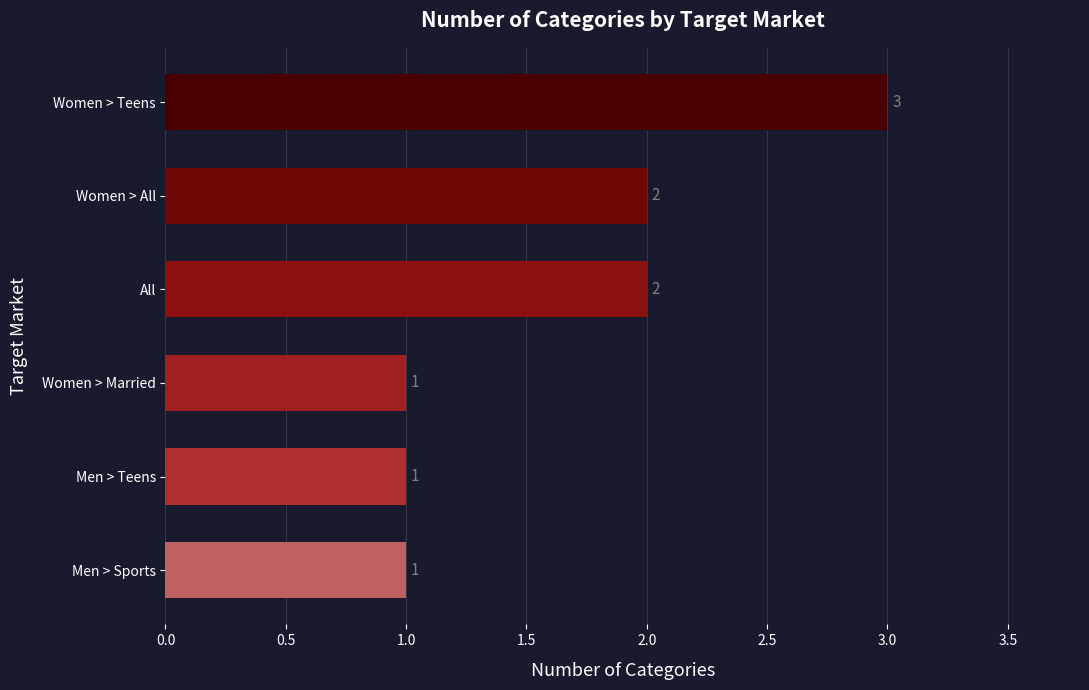

What is the change in value from Women > All to Women > Teens?

+1